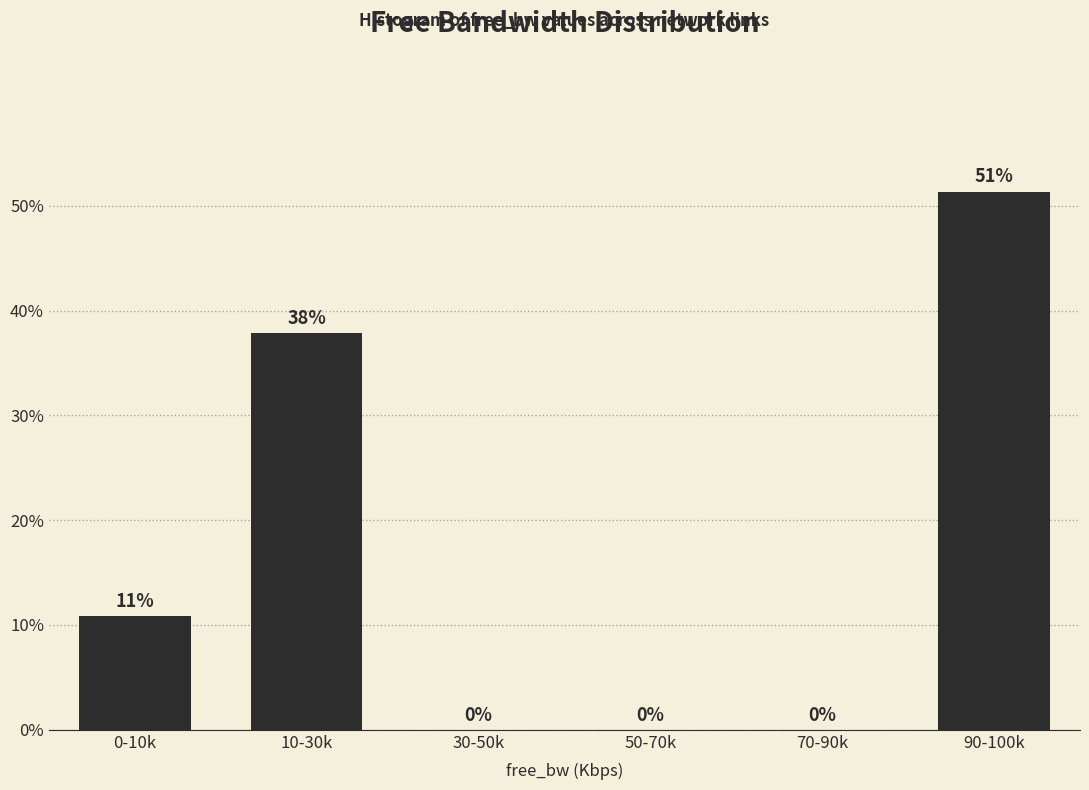

Which has a higher value, 10-30k or 50-70k?

10-30k